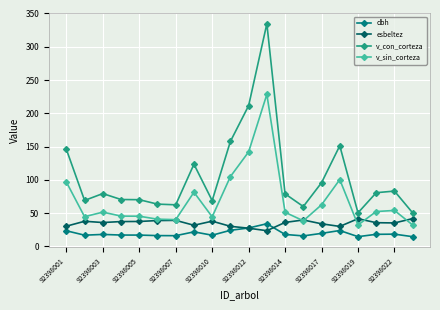

True or false: v_sin_corteza and dbh intersect in this chart.

False